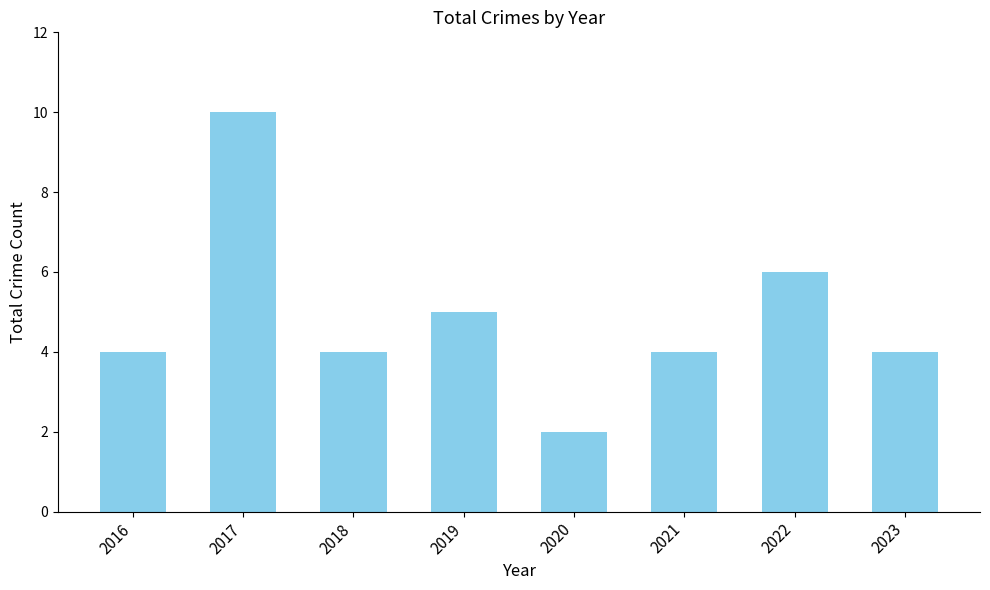

Approximately how many times larger is the value at 2016 compared to 2020?

2.0